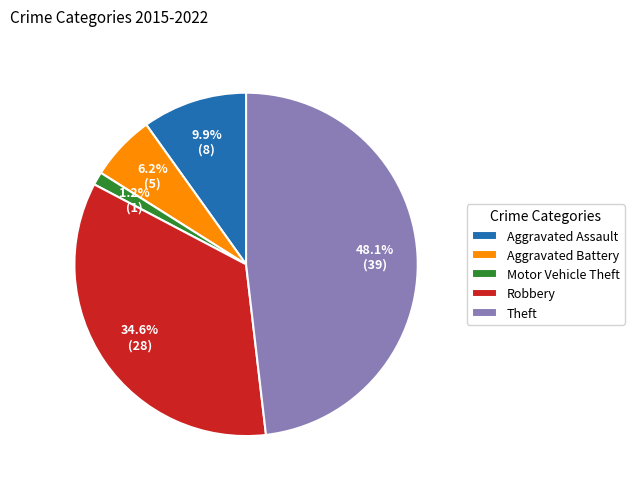

The Theft slice represents 48% of the pie. True or false?

True